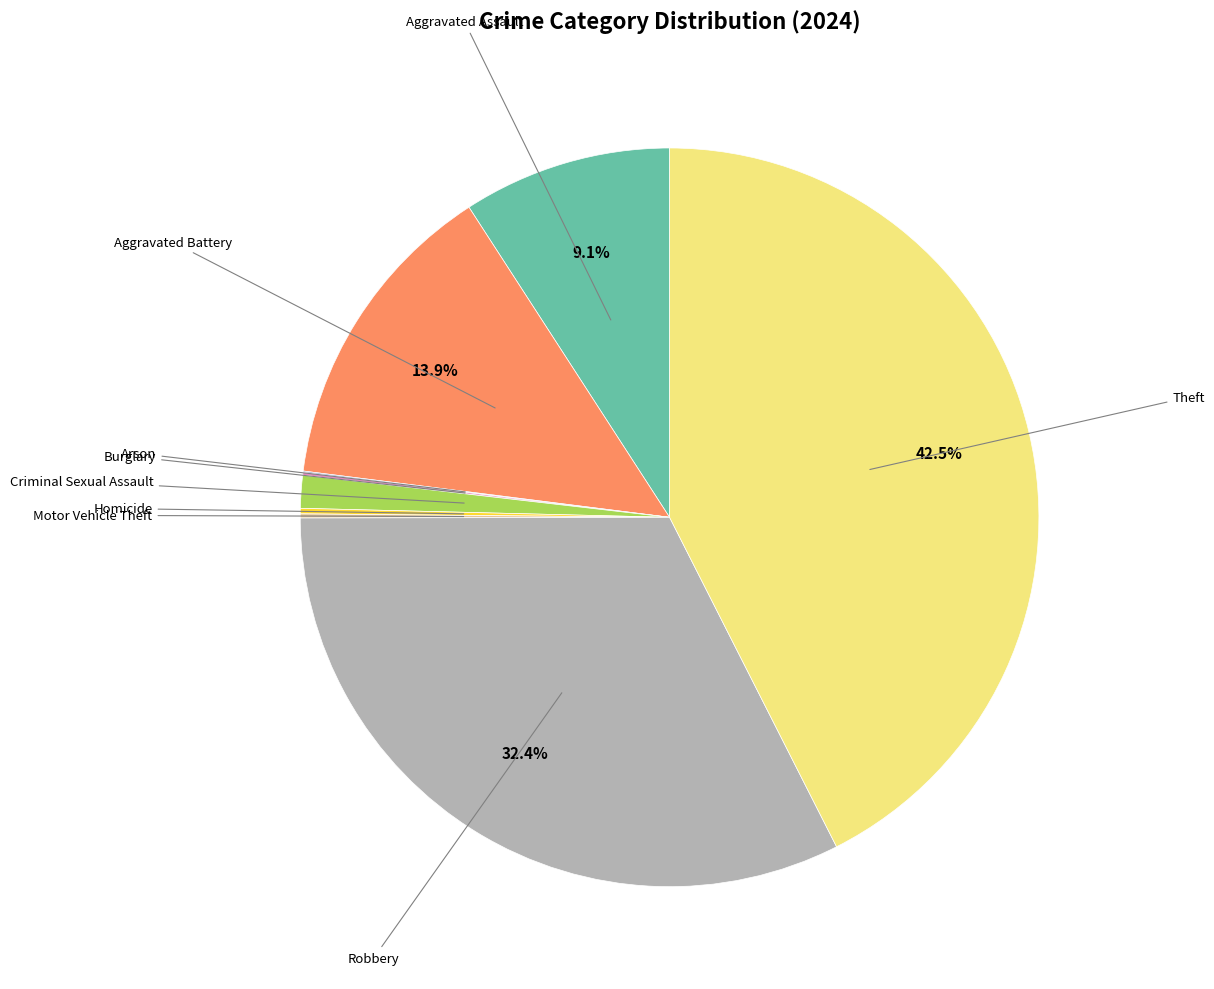

Is there a majority slice in this chart?

No